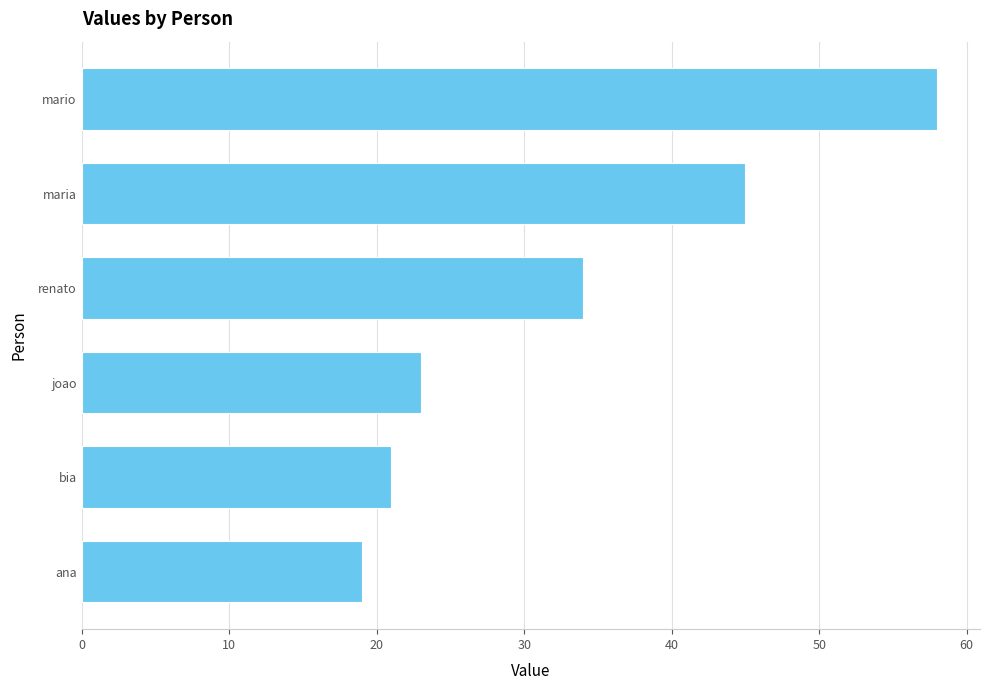

The value at mario is 13. True or false?

False